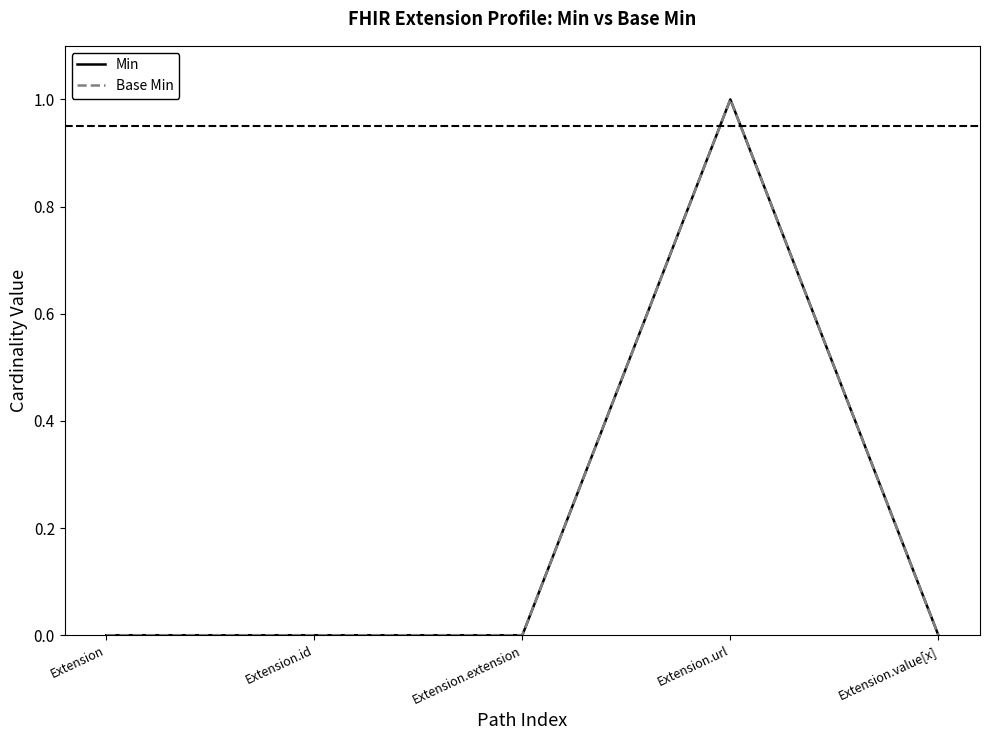

Does the chart display data point markers on the line(s)?

No